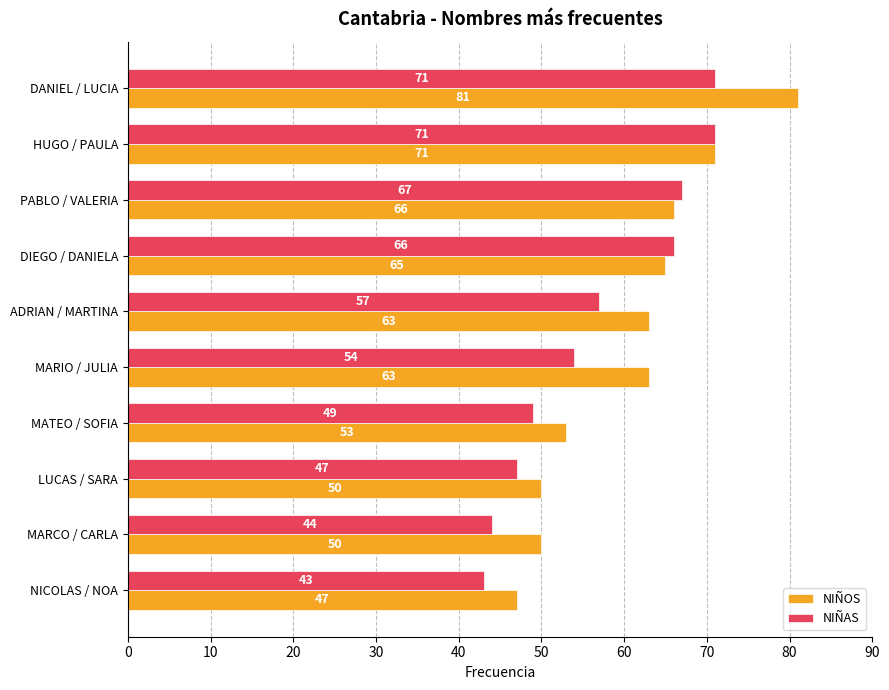

Rank the series at DANIEL / LUCIA from highest to lowest value.

NIÑOS, NIÑAS